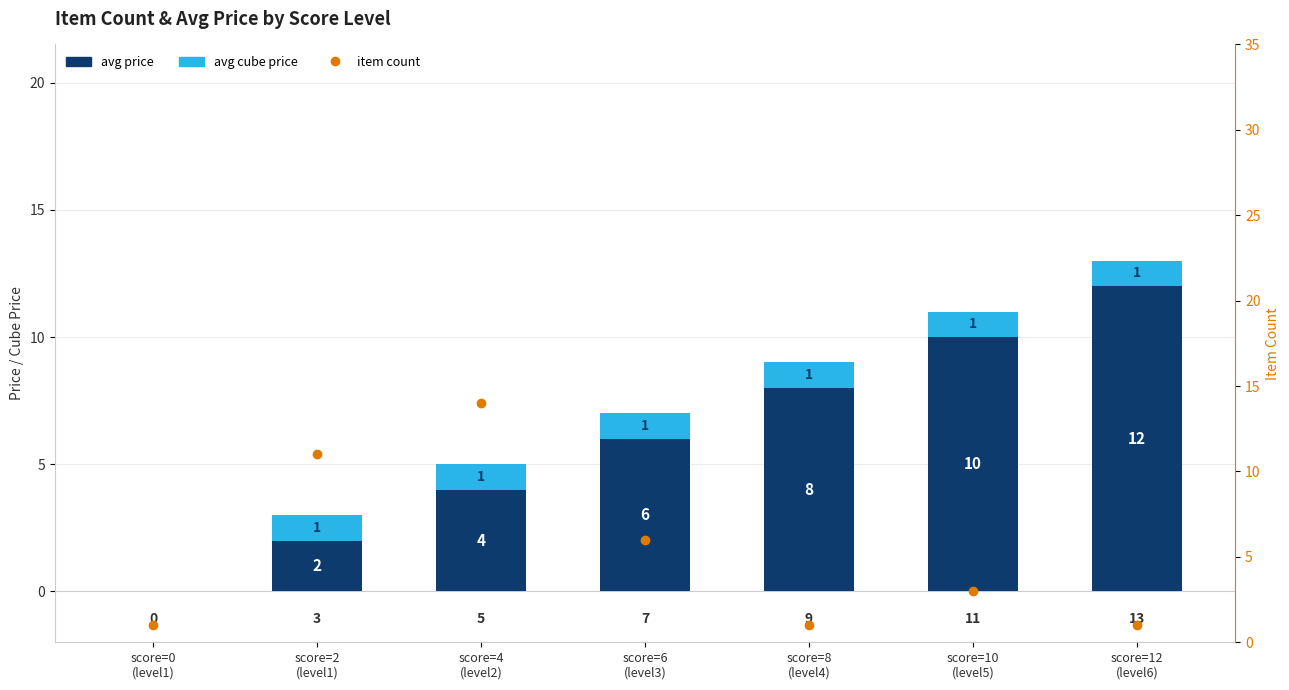

Reading left to right, what are all the values shown in this chart?

avg price: score=0
(level1)=0	score=2
(level1)=2	score=4
(level2)=4	score=6
(level3)=6	score=8
(level4)=8	score=10
(level5)=10	score=12
(level6)=12
avg cube price: score=0
(level1)=0	score=2
(level1)=1	score=4
(level2)=1	score=6
(level3)=1	score=8
(level4)=1	score=10
(level5)=1	score=12
(level6)=1
item count: score=0
(level1)=1	score=2
(level1)=11	score=4
(level2)=14	score=6
(level3)=6	score=8
(level4)=1	score=10
(level5)=3	score=12
(level6)=1